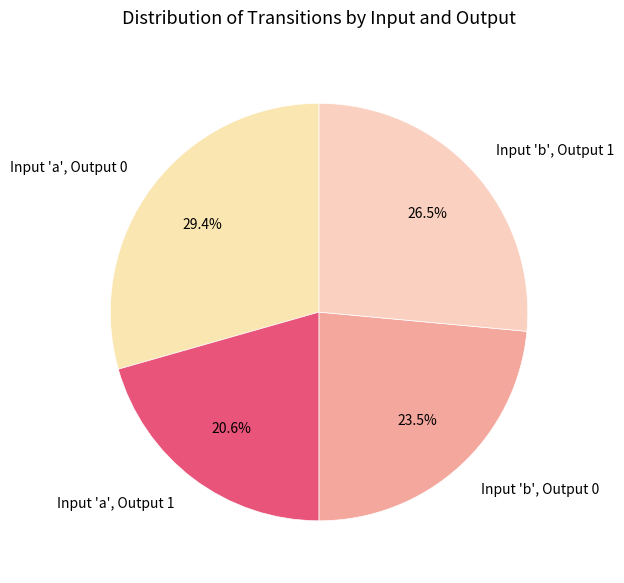

Does Input 'b', Output 1 account for over 50% of the chart?

No